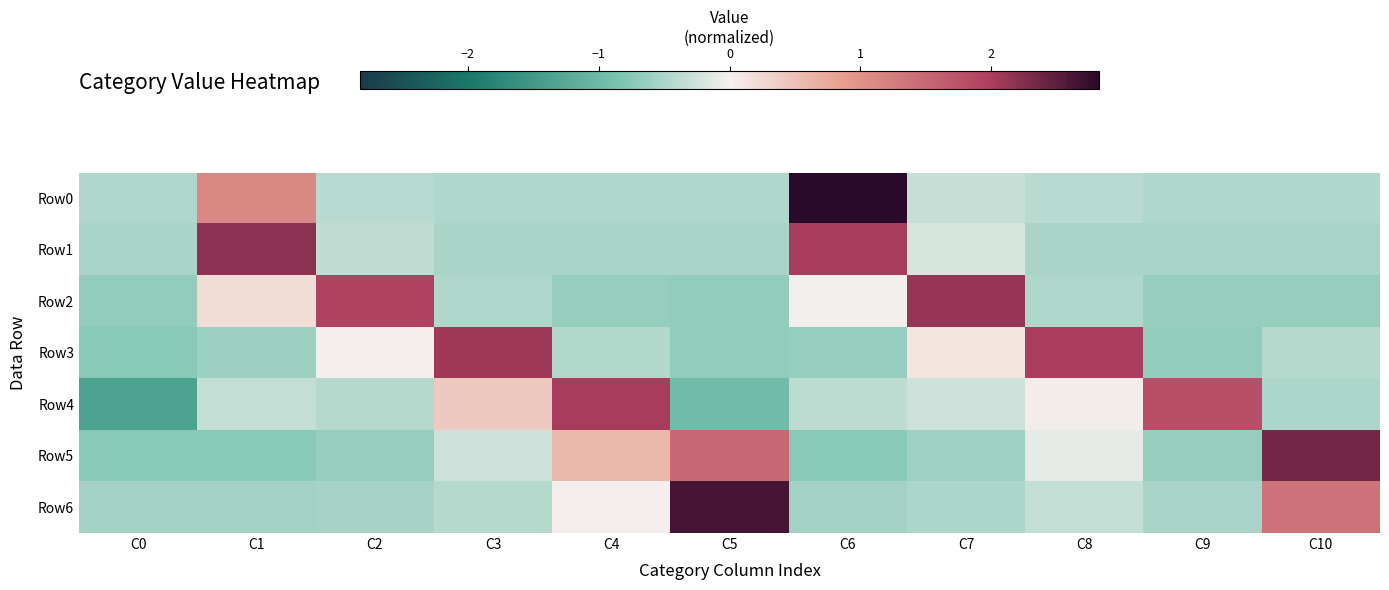

Between C6 and C7, which series saw the biggest shift?

Row0